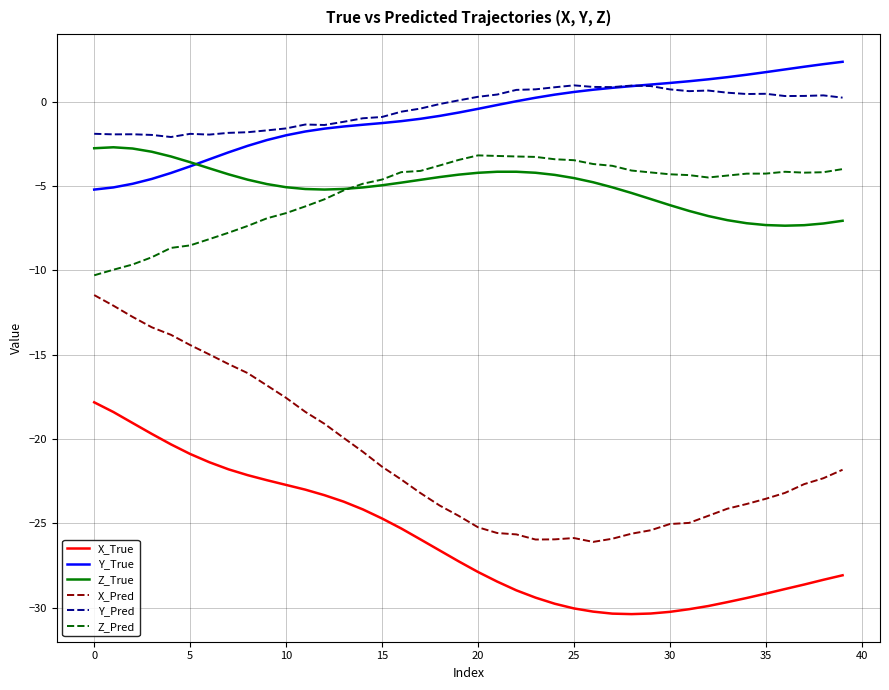

What is the highest value of the Y_Pred series?

1.0